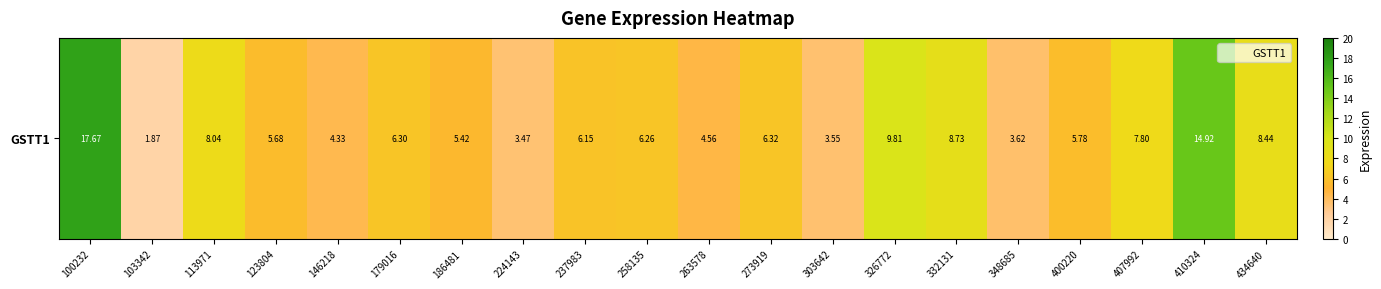

True or false: the data shows 6.2 at 237983.

True